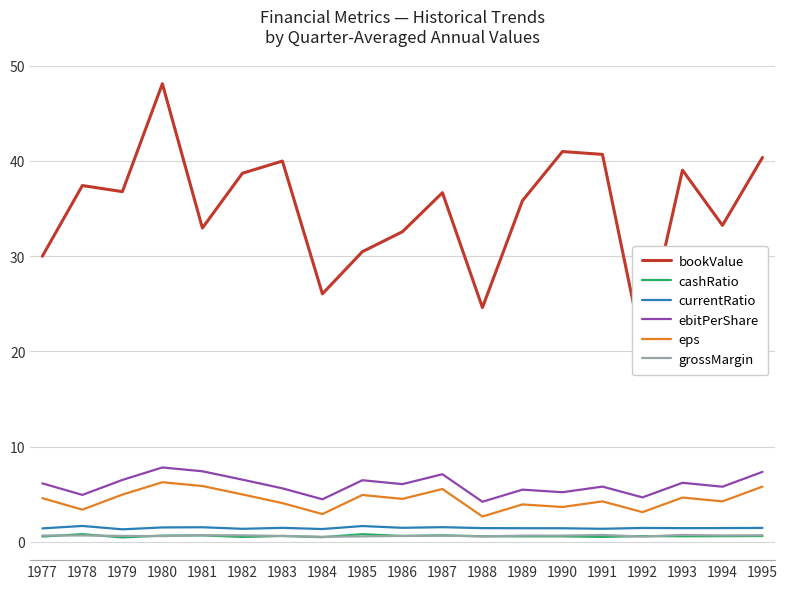

Reading left to right, extract all data points from this chart.

bookValue: 30.0	37.4	36.8	48.1	33.0	38.7	40.0	26.0	30.5	32.6	36.7	24.6	35.8	41.0	40.7	20.4	39.0	33.2	40.4
cashRatio: 0.6	0.8	0.5	0.7	0.7	0.5	0.6	0.5	0.8	0.6	0.7	0.6	0.6	0.6	0.5	0.6	0.6	0.6	0.6
currentRatio: 1.4	1.7	1.3	1.5	1.5	1.4	1.5	1.3	1.7	1.5	1.5	1.4	1.4	1.4	1.4	1.5	1.4	1.4	1.5
ebitPerShare: 6.1	4.9	6.5	7.8	7.4	6.5	5.6	4.5	6.5	6.1	7.1	4.2	5.5	5.2	5.8	4.7	6.2	5.8	7.3
eps: 4.6	3.4	5.0	6.3	5.9	5.0	4.1	2.9	4.9	4.5	5.5	2.7	3.9	3.7	4.2	3.1	4.7	4.2	5.8
grossMargin: 0.7	0.7	0.6	0.6	0.7	0.7	0.6	0.5	0.6	0.6	0.7	0.6	0.7	0.7	0.7	0.6	0.7	0.7	0.7